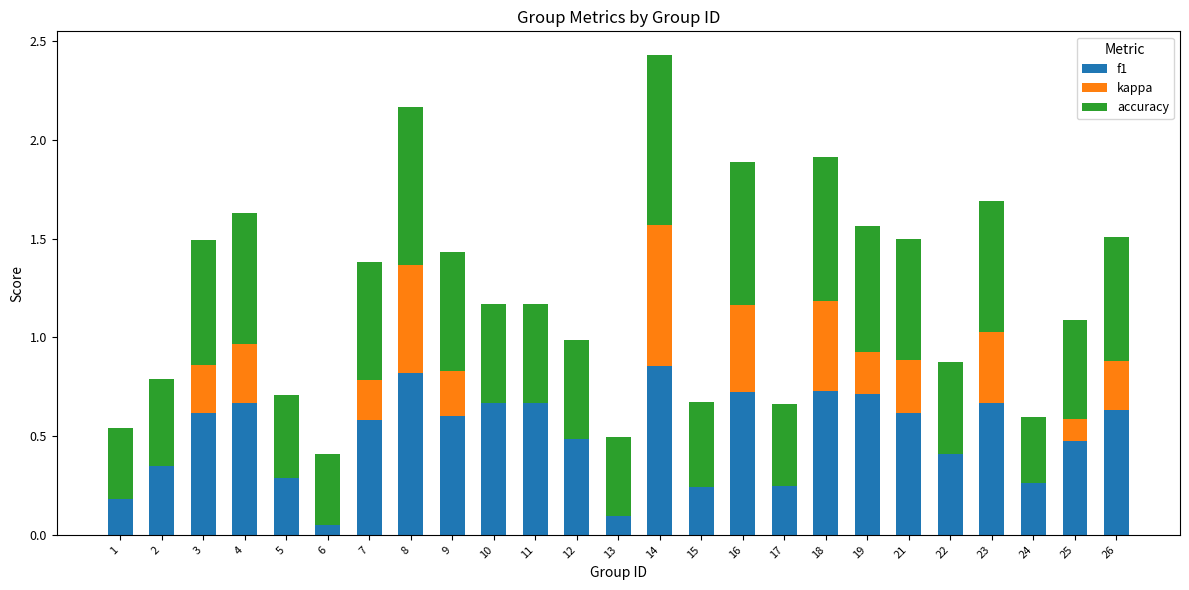

Is the value of f1 at 14 greater than the value of accuracy at 11?

Yes